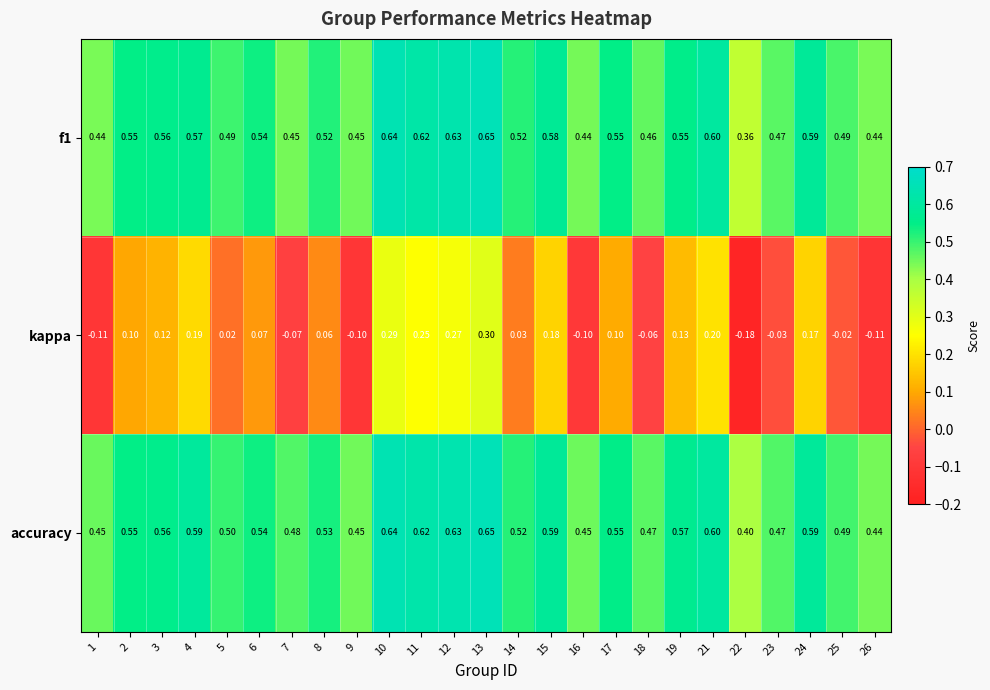

Which series has the largest range (max minus min)?

kappa